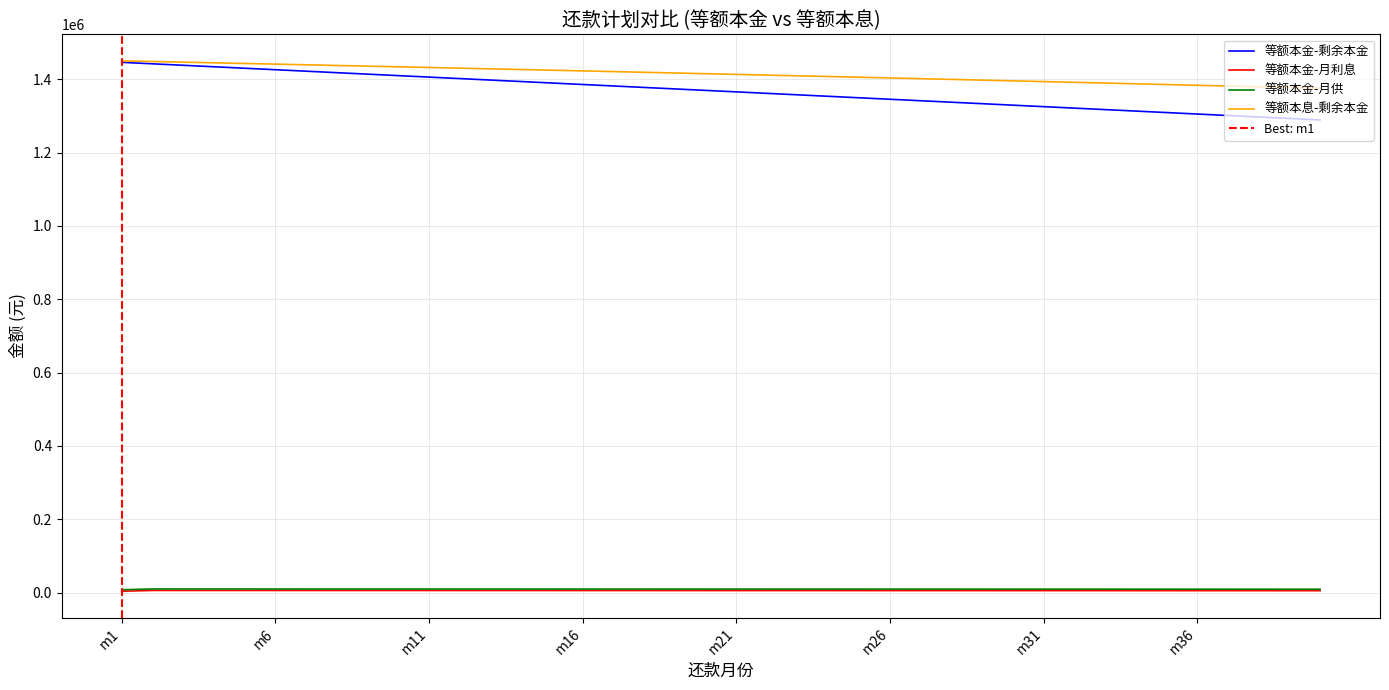

True or false: 等额本息-剩余本金 and 等额本金-剩余本金 intersect in this chart.

False